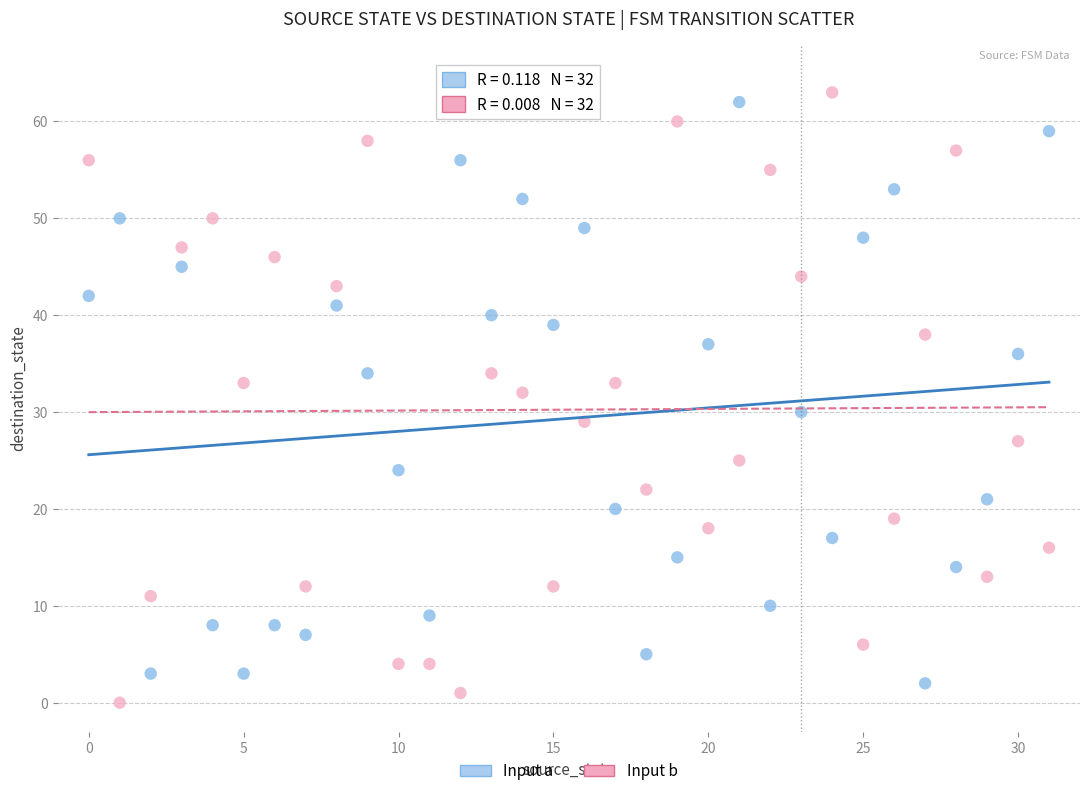

Across all data points, what is the range of Y values (max minus min)?

63